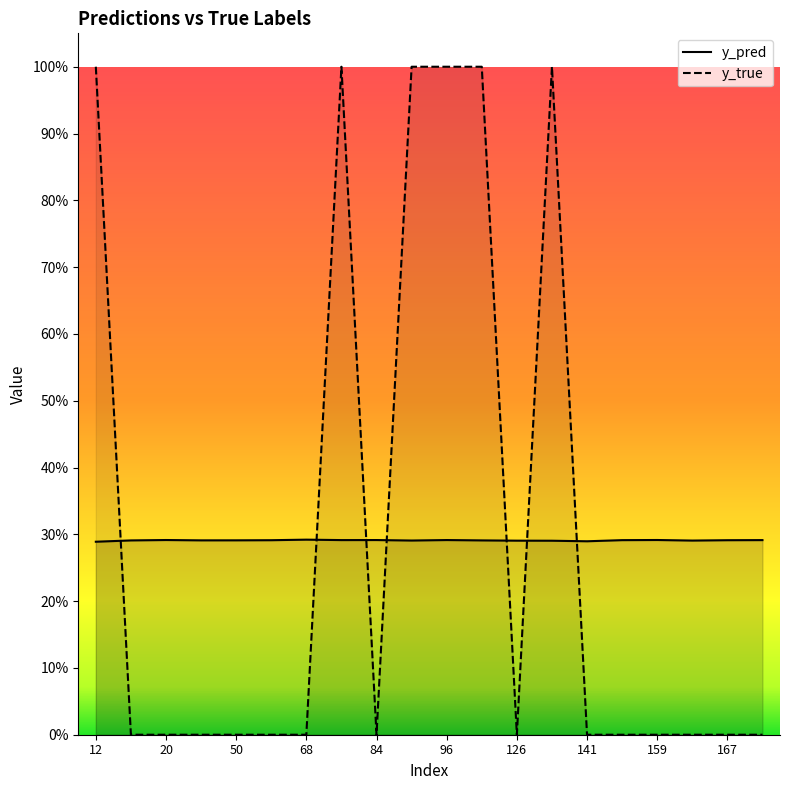

Which series has the largest range (max minus min)?

y_true